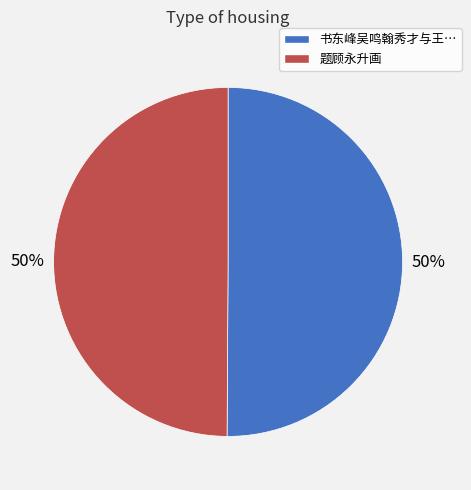

To the nearest percent, what is the average slice percentage?

50%